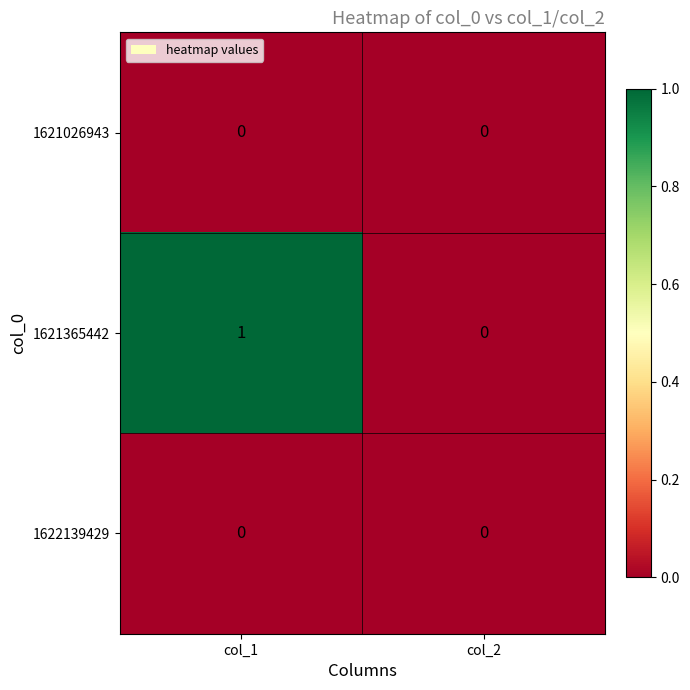

Which series changed the most between col_1 and col_2?

1621365442